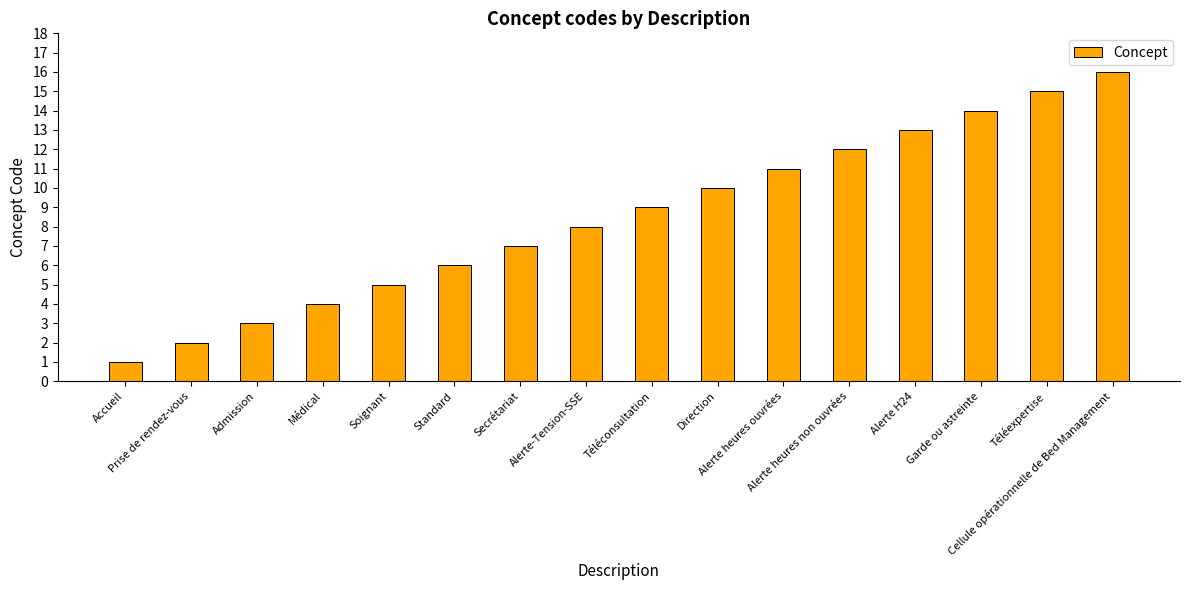

Which label corresponds to the largest value in the chart?

Cellule opérationnelle de Bed Management